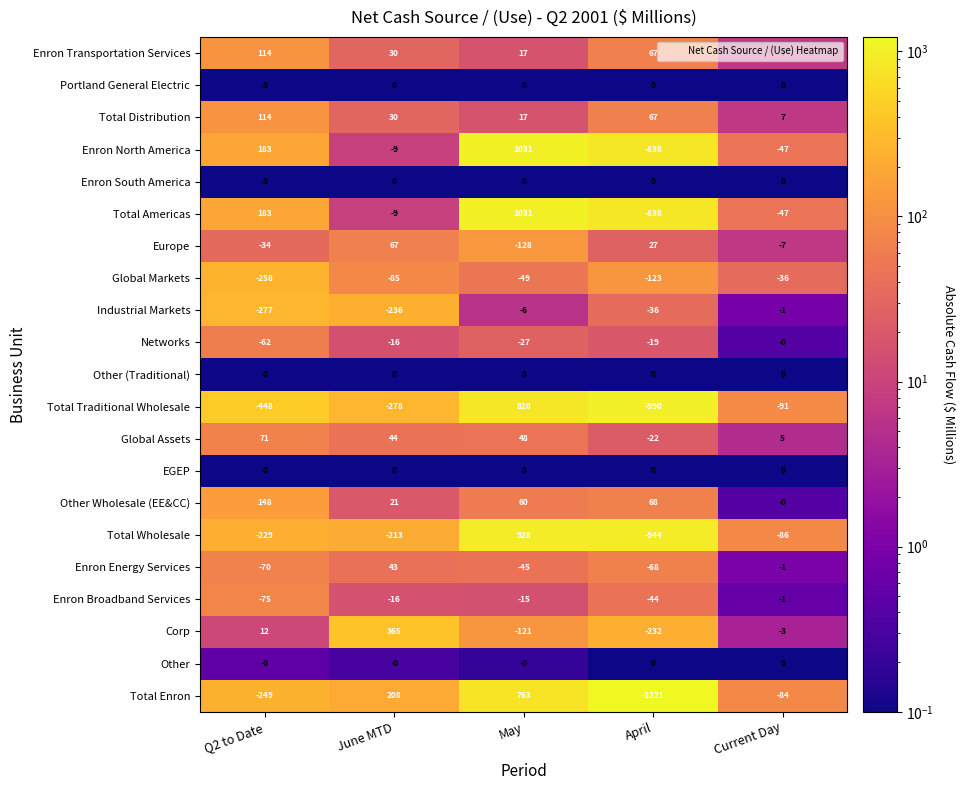

What is the sum of the Enron Broadband Services values at May and Q2 to Date?

-90